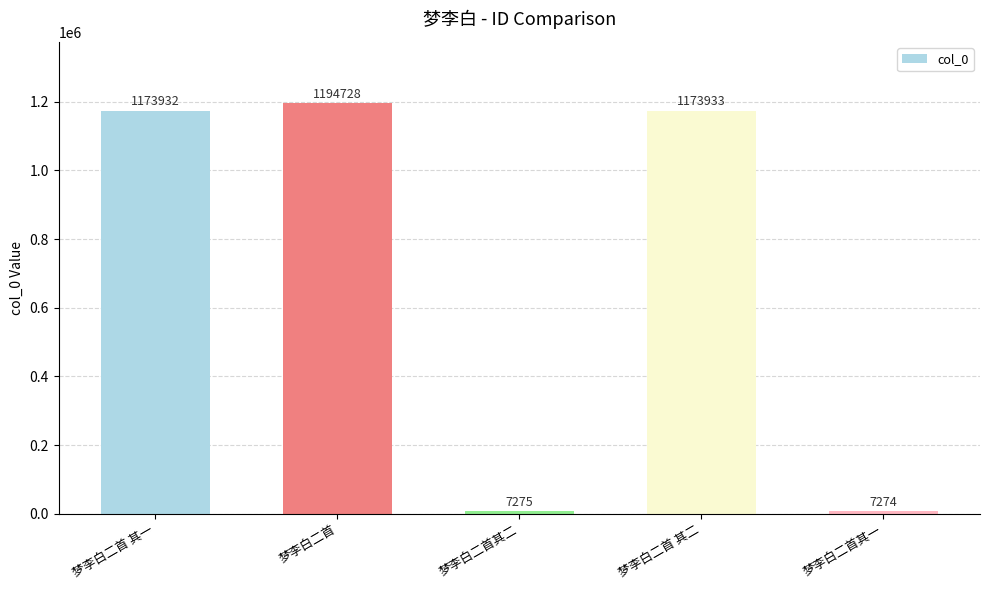

What is the greatest value displayed?

1194728